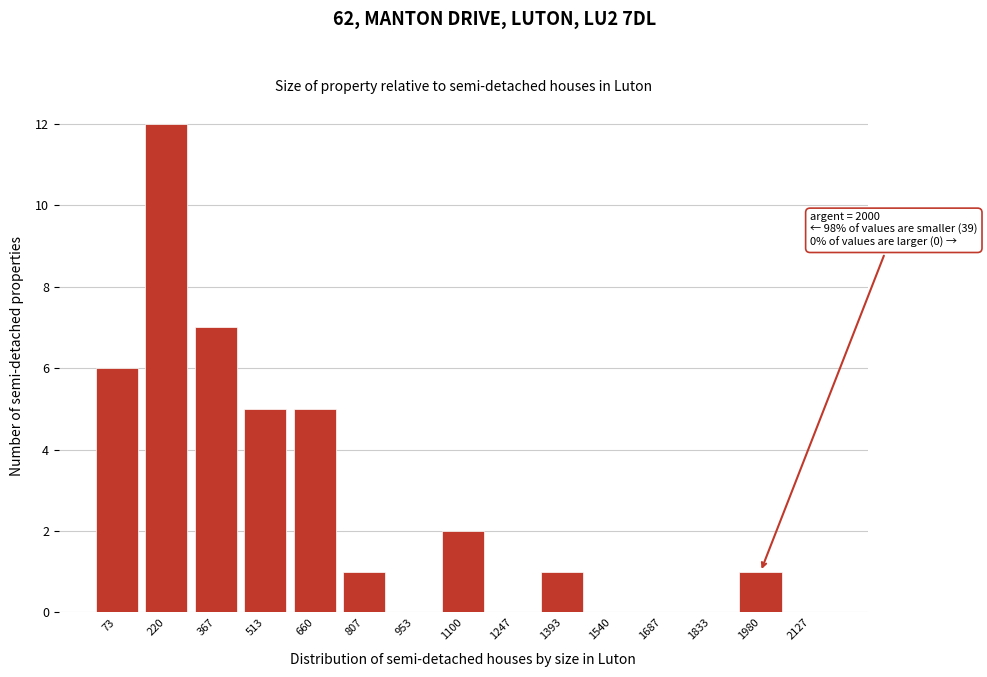

Over which range of the x-axis is the bar tallest?

140 to 300